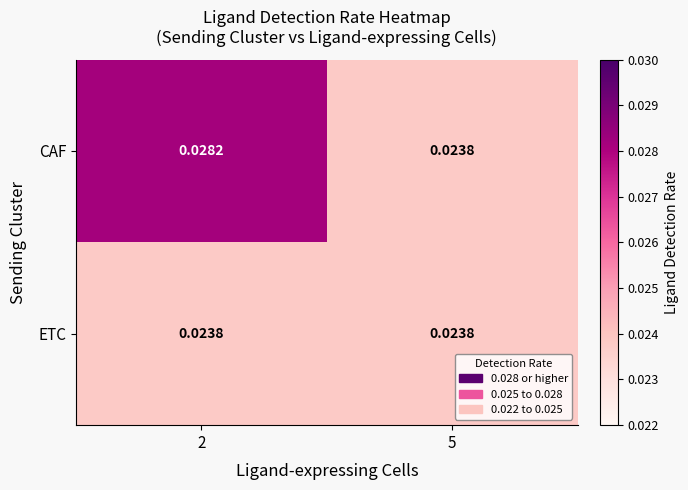

At how many categories does at least one series exceed 0?

2